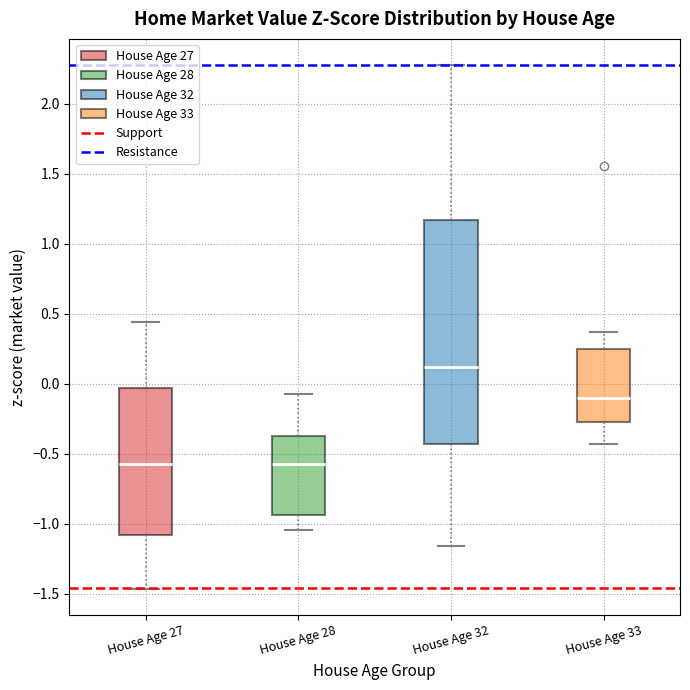

Reading left to right, read every box against the y-axis: the position of its median line, the range the box covers, and the ends of its whiskers. The values are not printed on the chart, so give them approximately, as read against the axis.

House Age 27: median -0.60, box -1.10 to -0.05, whiskers -1.45 to 0.45
House Age 28: median -0.60, box -0.95 to -0.40, whiskers -1.05 to -0.05
House Age 32: median 0.10, box -0.45 to 1.15, whiskers -1.15 to 2.30
House Age 33: median -0.10, box -0.25 to 0.25, whiskers -0.45 to 0.35